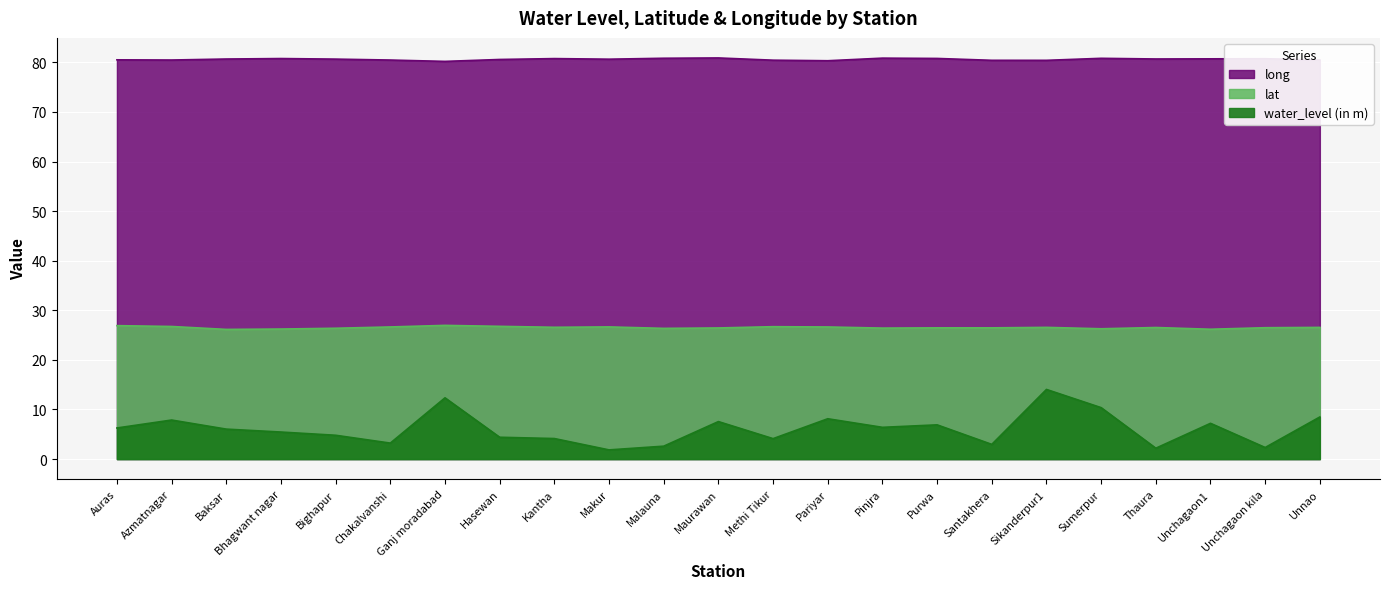

Which has a higher value, Azmatnagar or Purwa?

Azmatnagar